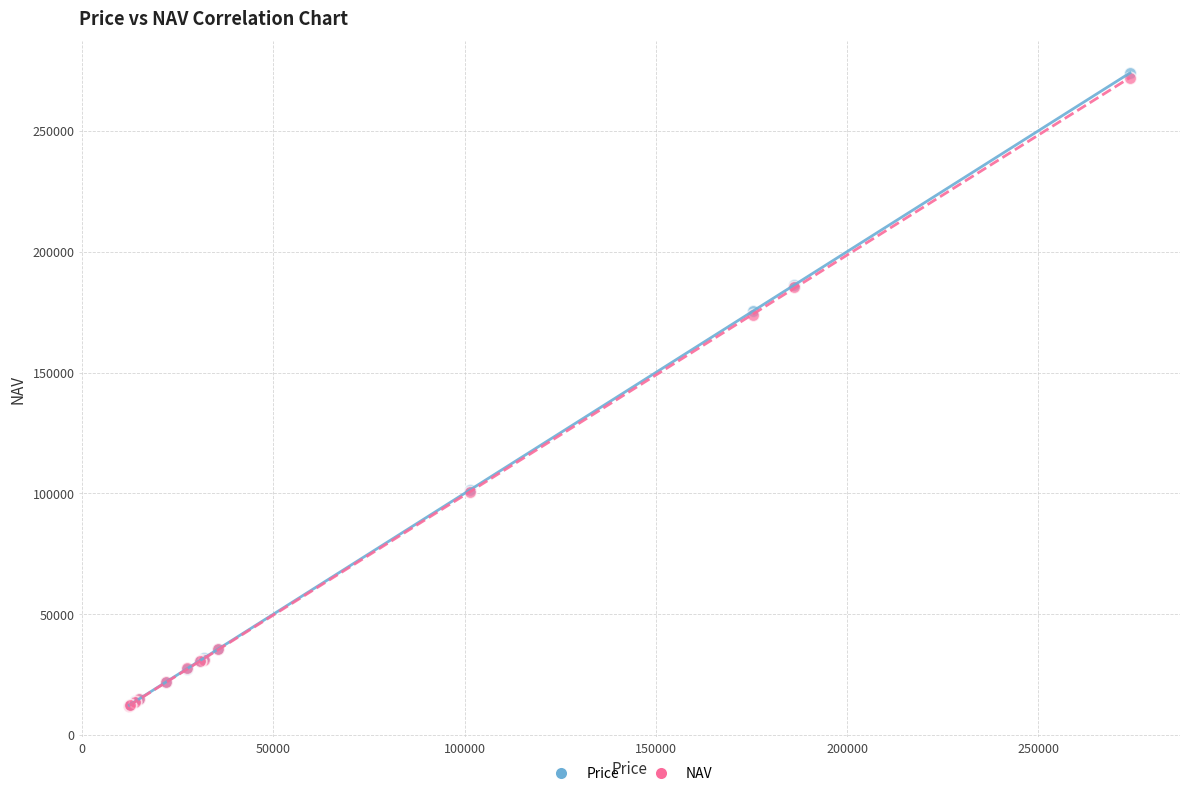

Which series has the widest spread of Y values?

Price